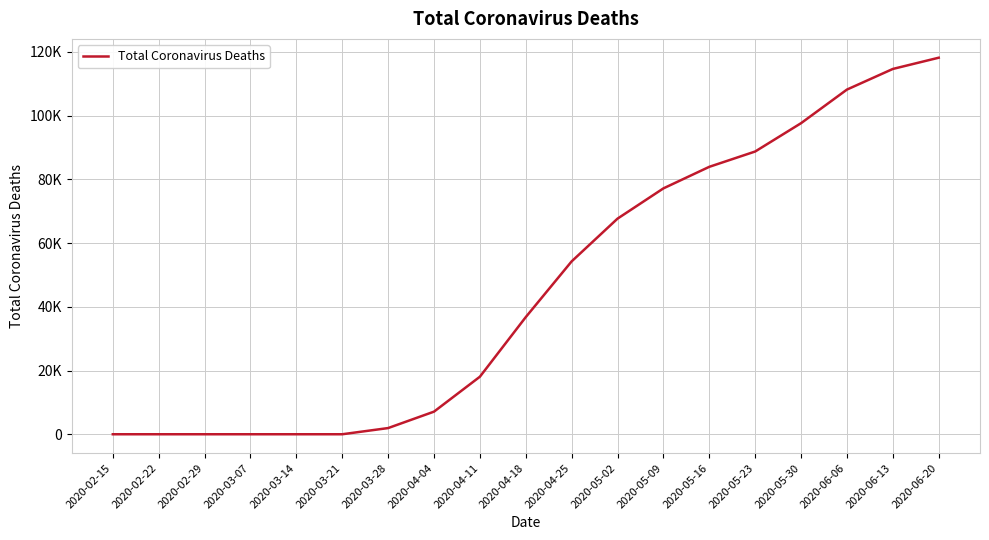

What is the label of the 7th point from the left?

2020-03-28